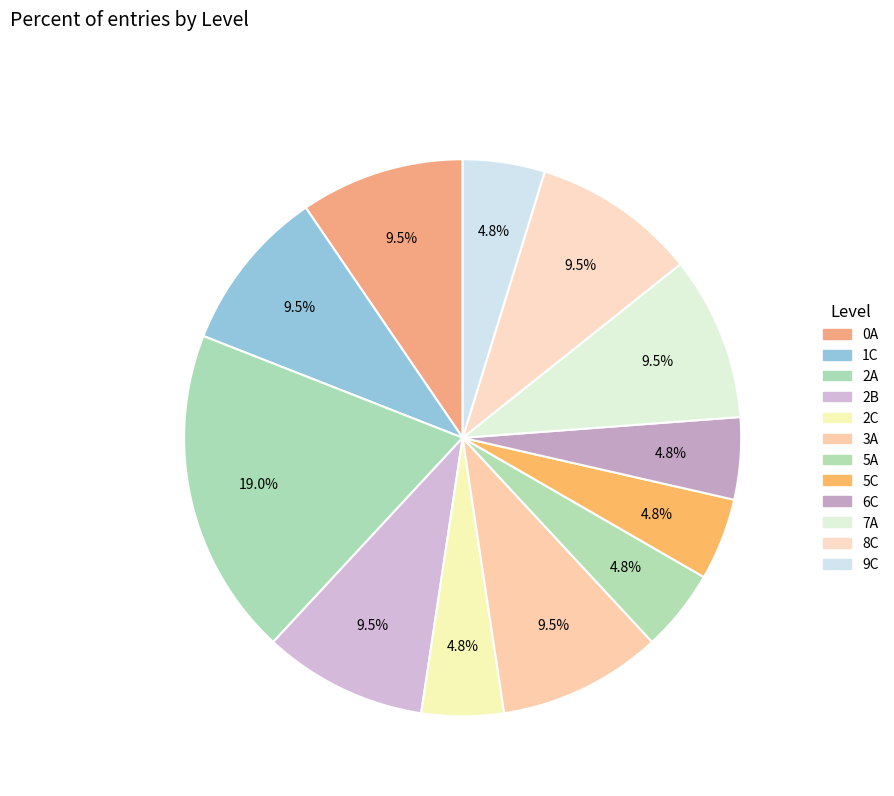

Between 1C and 3A, which is larger?

1C